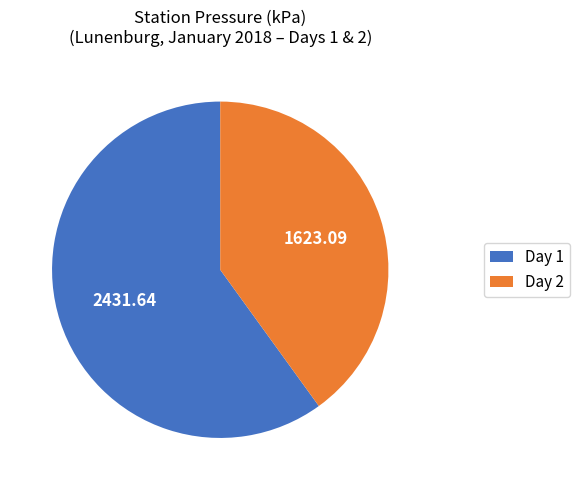

Which category has the biggest portion of the pie?

Day 1